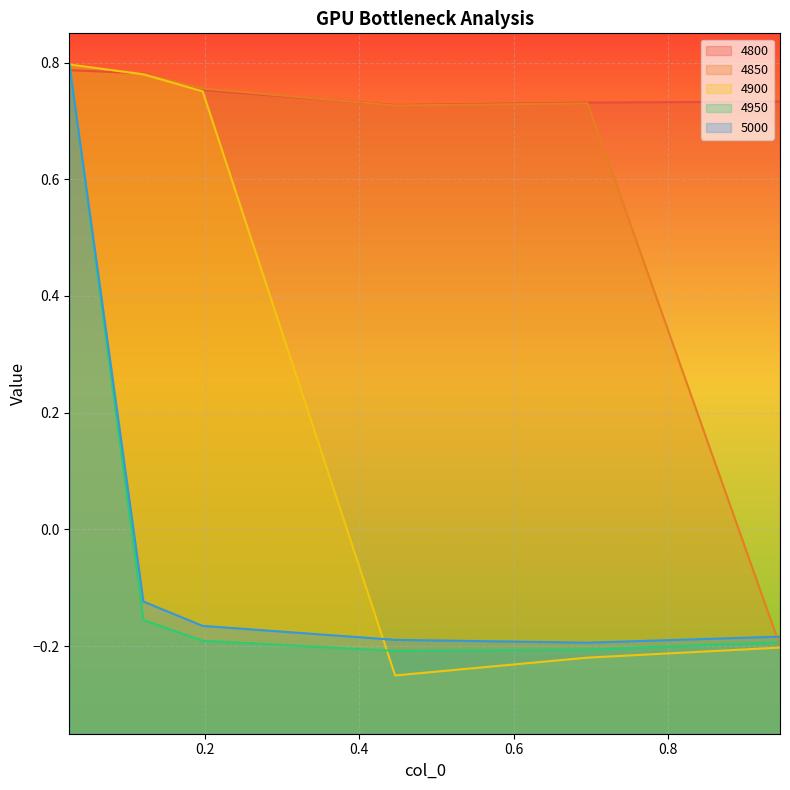

The value of 4850 at 0.6958904109589041 is 0.2. True or false?

False